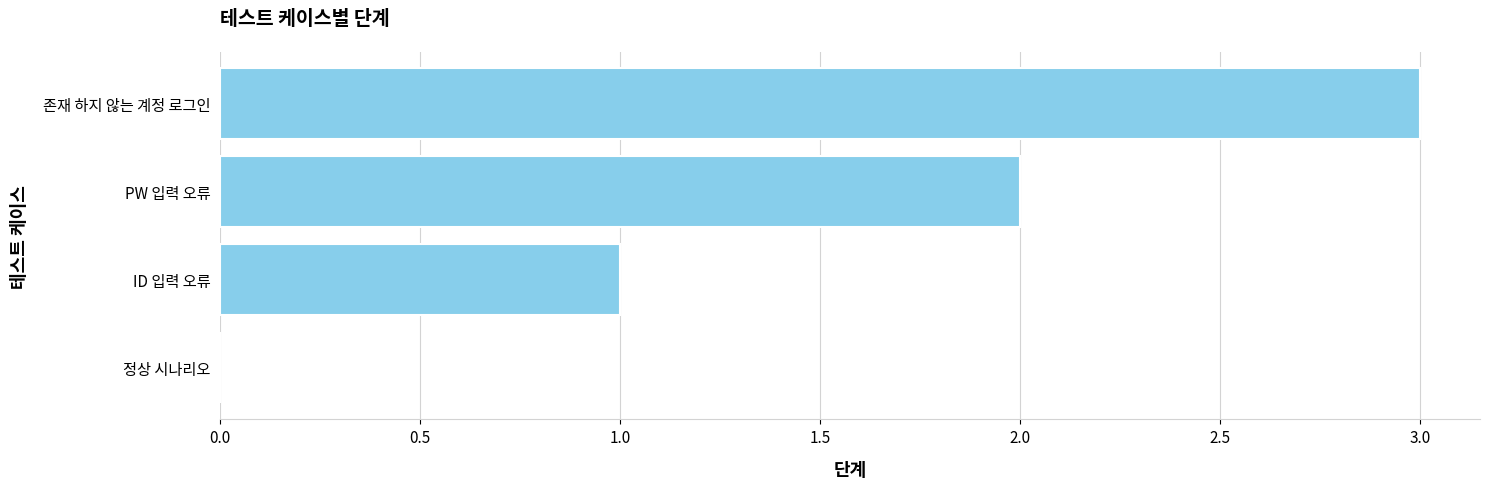

At which category does the chart reach its peak across all series?

존재 하지 않는 계정 로그인